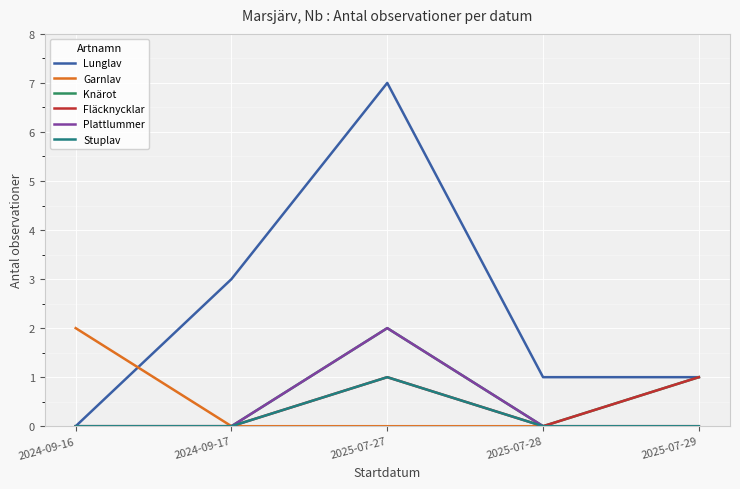

List the labels in order of Fläcknycklar value, smallest first.

2024-09-16, 2024-09-17, 2025-07-28, 2025-07-27, 2025-07-29